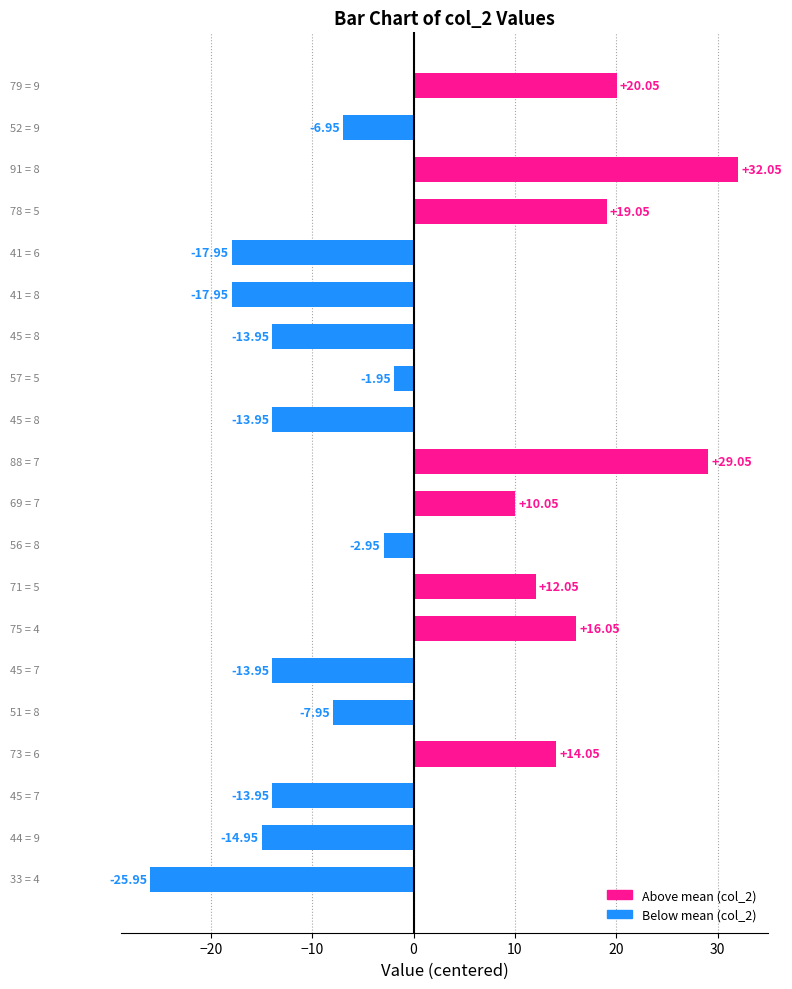

What is the difference between the maximum and minimum values?

58.0